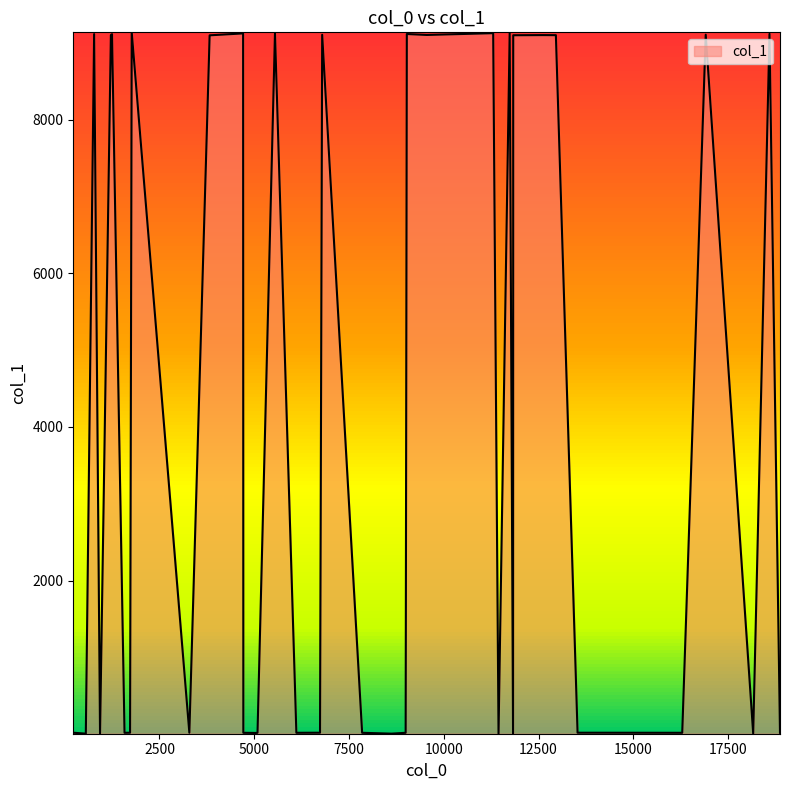

List the labels in order of value, largest first.

38, 28, 27, 26, 25, 18, 17, 16, 15, 8, 7, 6, 5, 4, 3, 2, 1, 0, 19, 20, 21, 22, 23, 24, 29, 30, 31, 32, 33, 34, 35, 36, 37, 39, 9, 10, 11, 12, 13, 14